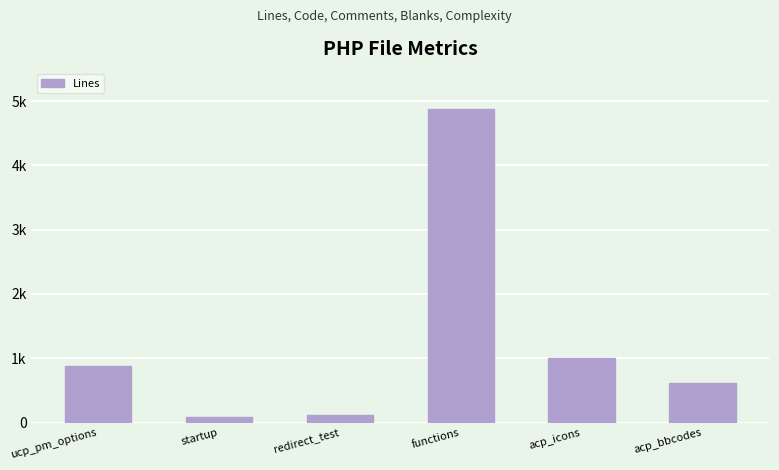

What is the change in value from ucp_pm_options to redirect_test?

-749